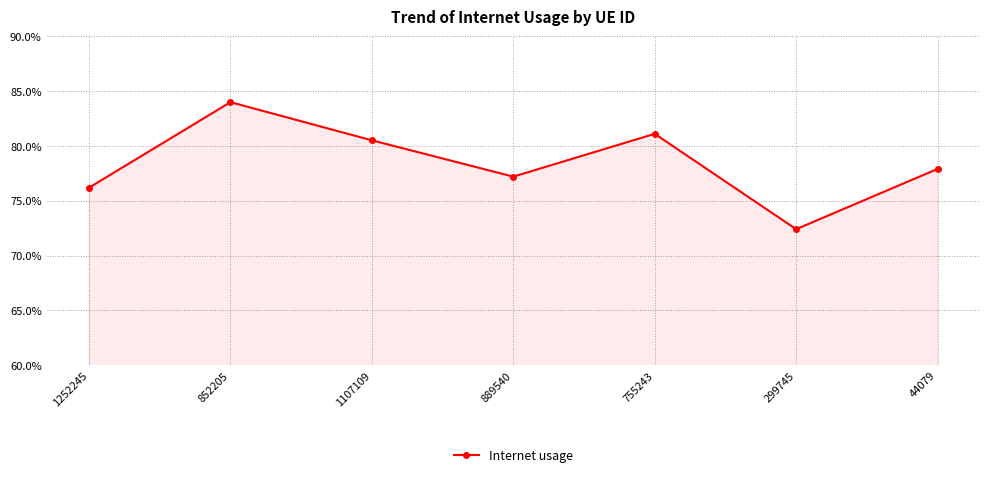

What is the difference between the values at 852205 and 44079?

0.1